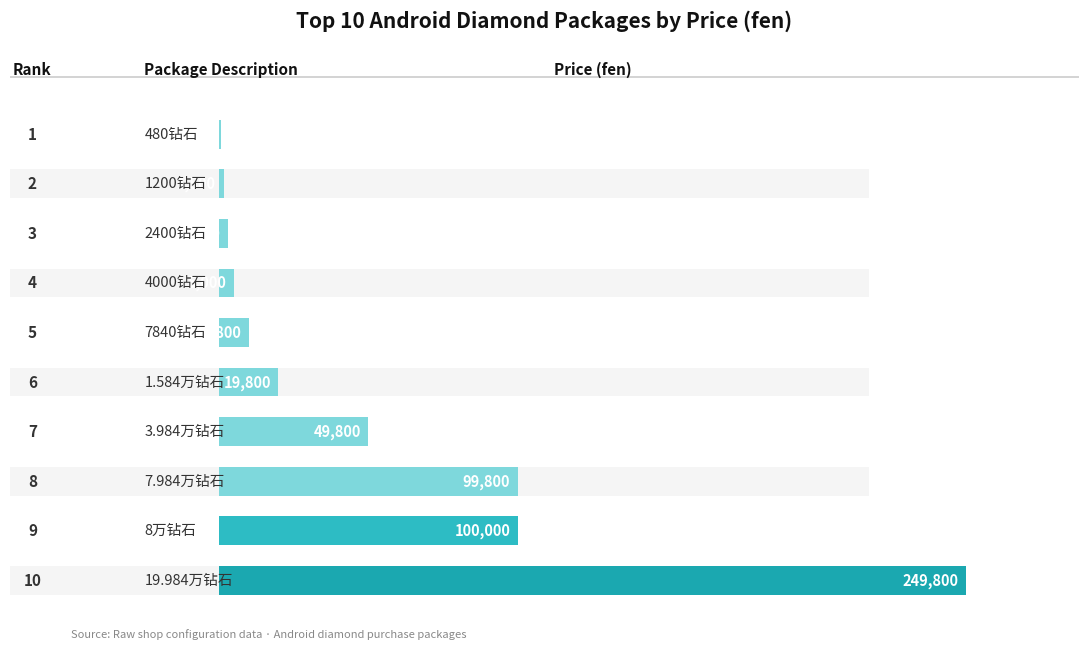

What is the difference between the maximum and minimum values?

249200